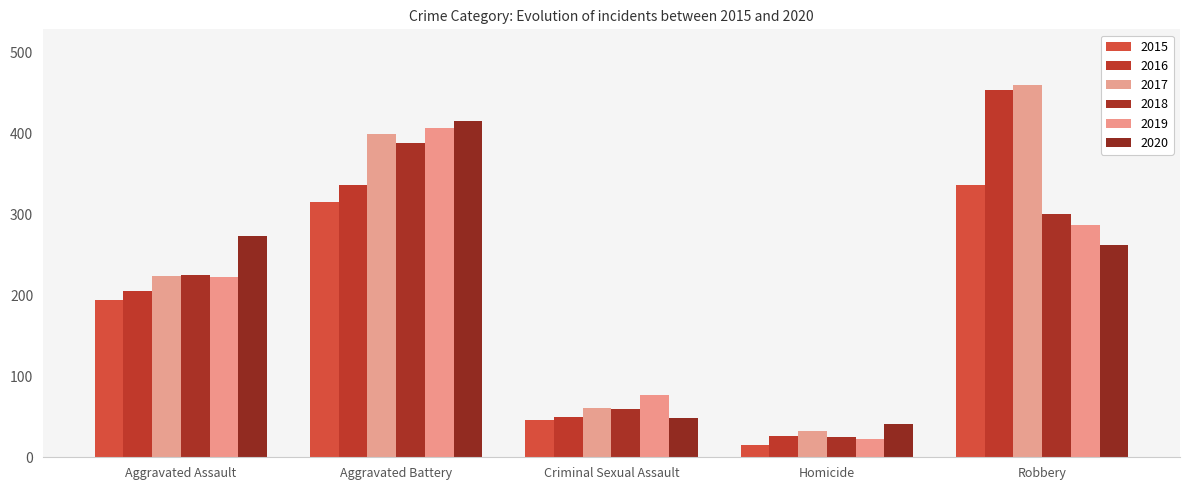

How many distinct data groups are displayed?

6